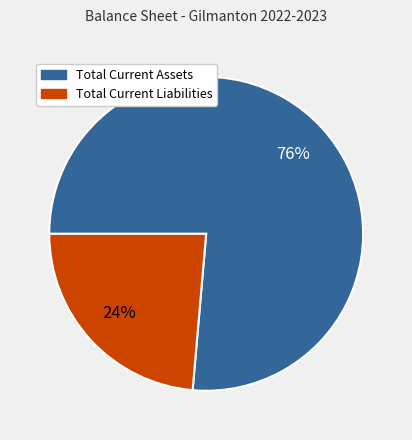

Which category has the biggest portion of the pie?

Total Current Assets